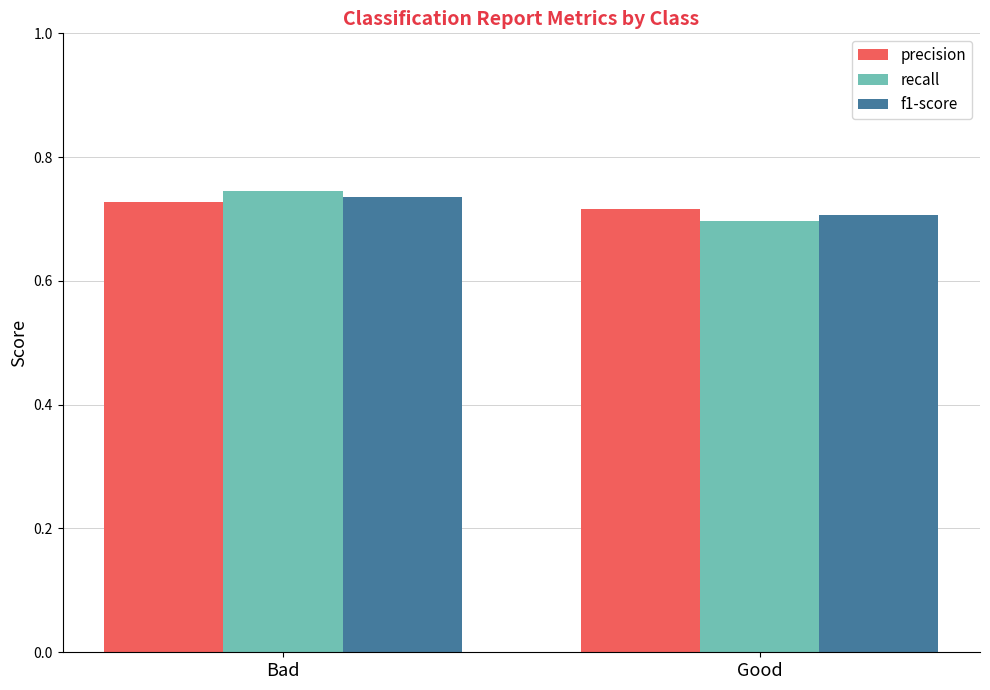

Which category has the lowest value across all series?

Good